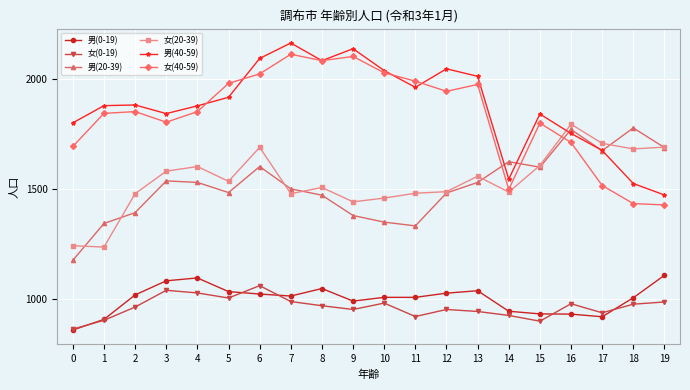

Is the value of 男(40-59) at 6 greater than the value of 女(0-19) at 9?

Yes